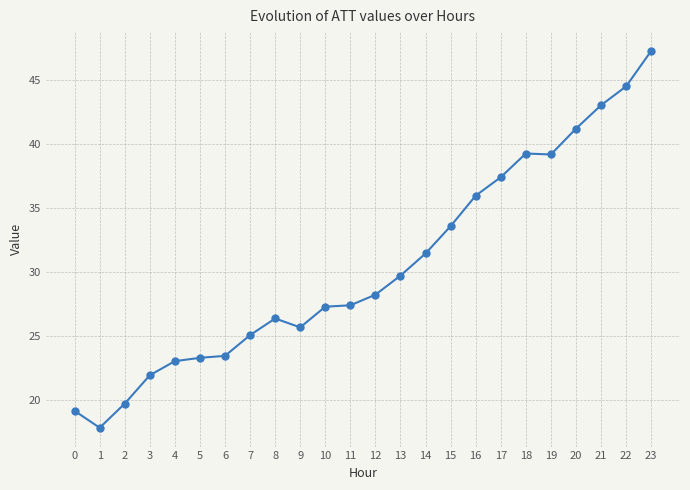

Which has a higher value, 22 or 0?

22